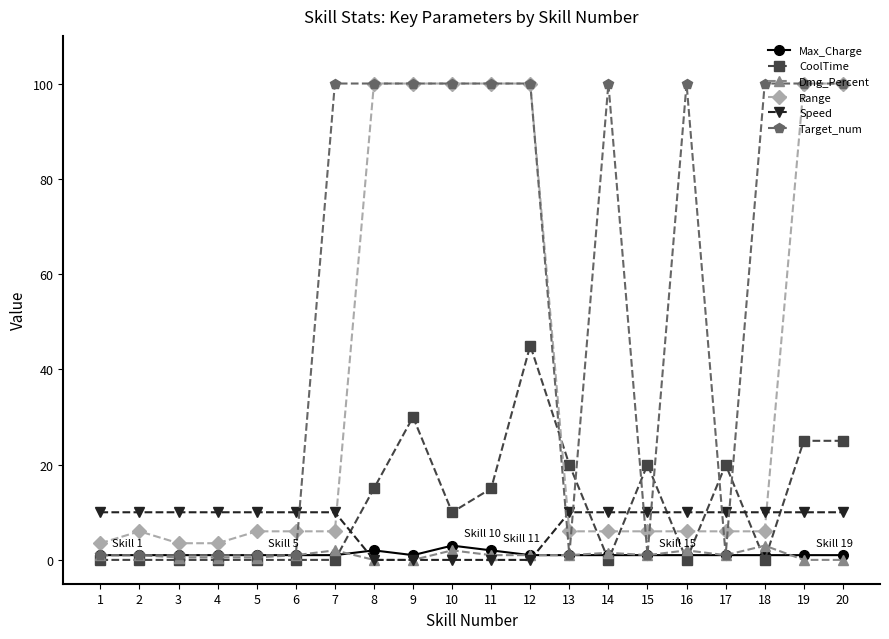

Reading left to right, extract all data points from this chart.

Max_Charge: 1=1.0	2=1.0	3=1.0	4=1.0	5=1.0	6=1.0	7=1.0	8=2.0	9=1.0	10=3.0	11=2.0	12=1.0	13=1.0	14=1.0	15=1.0	16=1.0	17=1.0	18=1.0	19=1.0	20=1.0
CoolTime: 1=0.0	2=0.0	3=0.0	4=0.0	5=0.0	6=0.0	7=0.0	8=15.0	9=30.0	10=10.0	11=15.0	12=45.0	13=20.0	14=0.0	15=20.0	16=0.0	17=20.0	18=0.0	19=25.0	20=25.0
Dmg_Percent: 1=1.0	2=1.0	3=0.5	4=0.5	5=0.5	6=1.0	7=2.0	8=0.0	9=0.0	10=2.0	11=1.0	12=1.0	13=1.0	14=1.5	15=1.0	16=2.0	17=1.0	18=3.0	19=0.0	20=0.0
Range: 1=3.5	2=6.0	3=3.5	4=3.5	5=6.0	6=6.0	7=6.0	8=100.0	9=100.0	10=100.0	11=100.0	12=100.0	13=6.0	14=6.0	15=6.0	16=6.0	17=6.0	18=6.0	19=100.0	20=100.0
Speed: 1=10.0	2=10.0	3=10.0	4=10.0	5=10.0	6=10.0	7=10.0	8=0.0	9=0.0	10=0.0	11=0.0	12=0.0	13=10.0	14=10.0	15=10.0	16=10.0	17=10.0	18=10.0	19=10.0	20=10.0
Target_num: 1=1.0	2=1.0	3=1.0	4=1.0	5=1.0	6=1.0	7=100.0	8=100.0	9=100.0	10=100.0	11=100.0	12=100.0	13=1.0	14=100.0	15=1.0	16=100.0	17=1.0	18=100.0	19=100.0	20=100.0